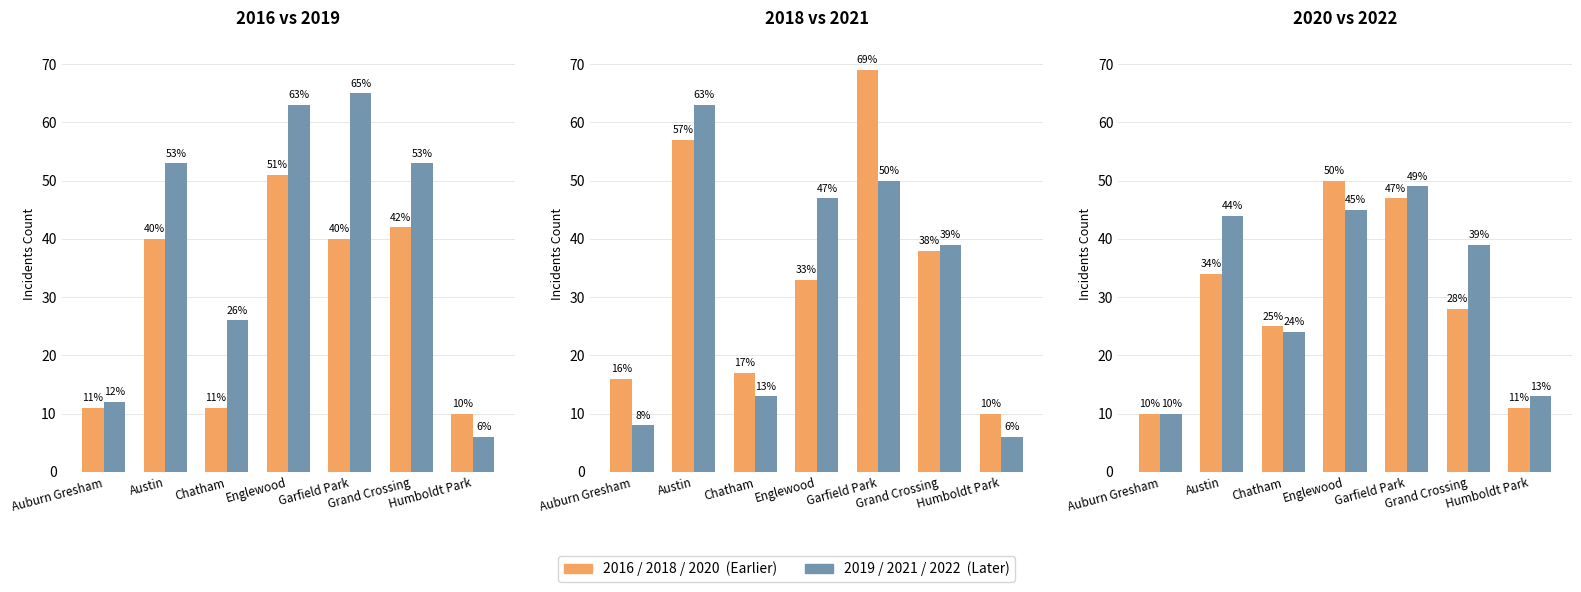

Reading right to left, transcribe all the data shown in this chart.

2022: Humboldt Park=13	Grand Crossing=39	Garfield Park=49	Englewood=45	Chatham=24	Austin=44	Auburn Gresham=10
2019: Humboldt Park=6	Grand Crossing=53	Garfield Park=65	Englewood=63	Chatham=26	Austin=53	Auburn Gresham=12
2018: Humboldt Park=10	Grand Crossing=38	Garfield Park=69	Englewood=33	Chatham=17	Austin=57	Auburn Gresham=16
2021: Humboldt Park=6	Grand Crossing=39	Garfield Park=50	Englewood=47	Chatham=13	Austin=63	Auburn Gresham=8
2020: Humboldt Park=11	Grand Crossing=28	Garfield Park=47	Englewood=50	Chatham=25	Austin=34	Auburn Gresham=10
2016: Humboldt Park=10	Grand Crossing=42	Garfield Park=40	Englewood=51	Chatham=11	Austin=40	Auburn Gresham=11